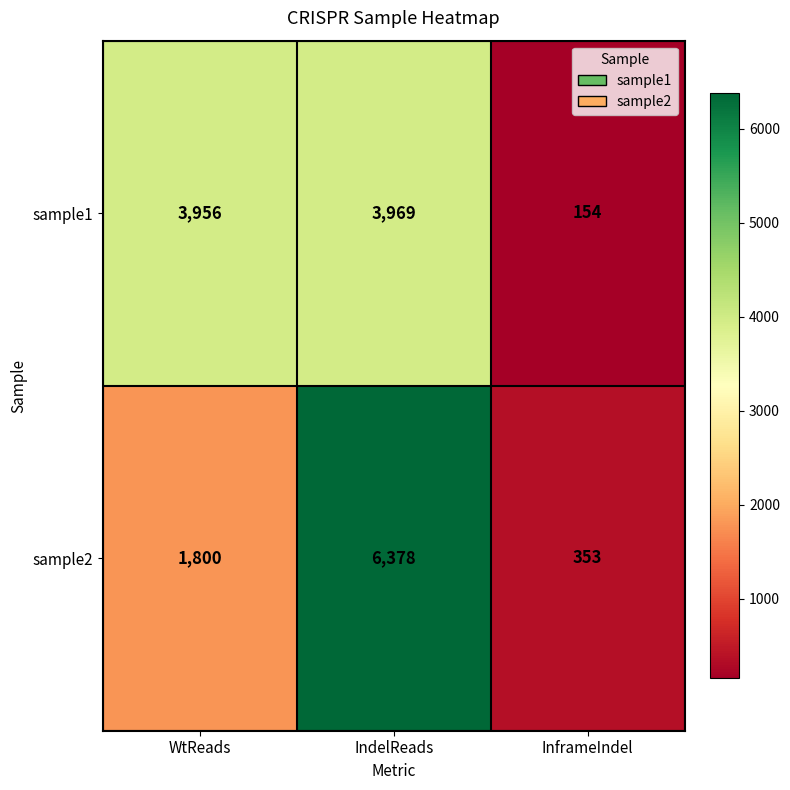

What is the difference between the maximum and minimum values in the sample2 series?

6025